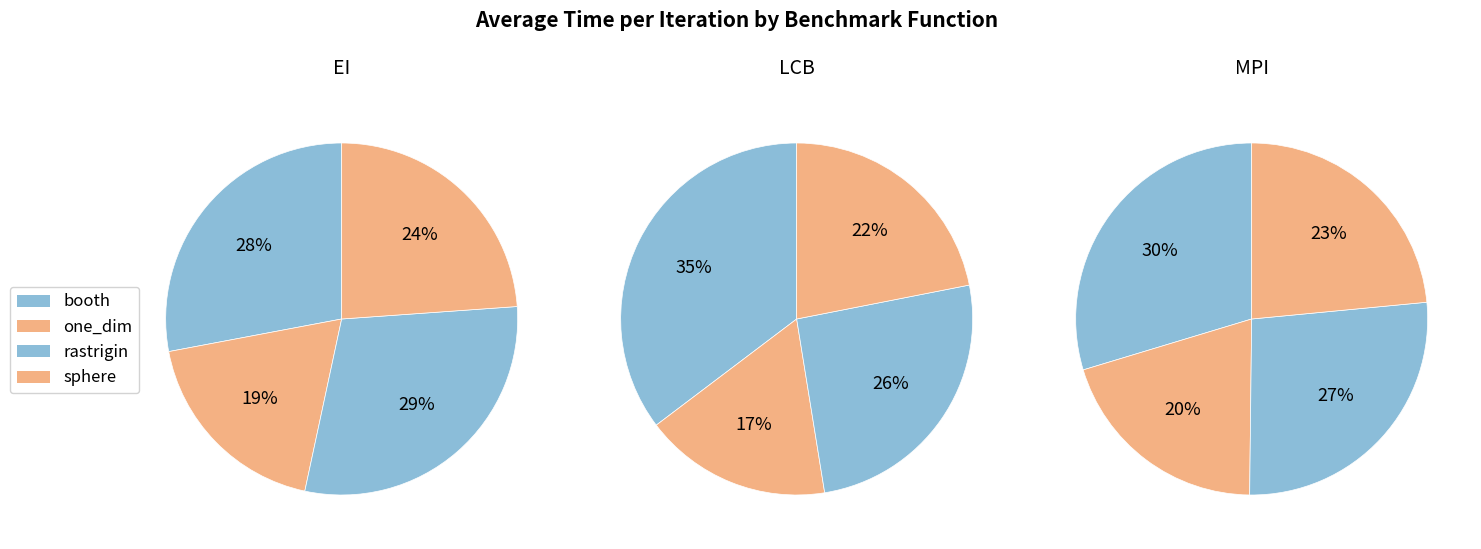

Is there a majority slice in this chart?

No